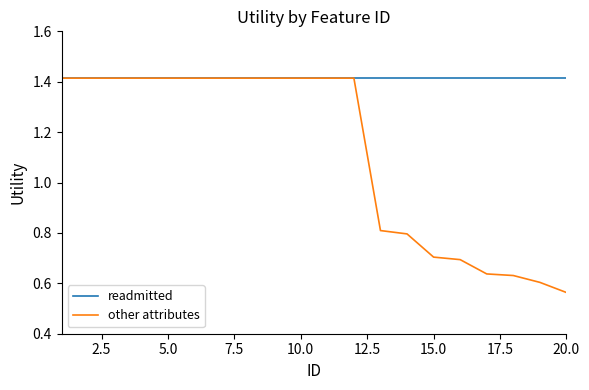

Which series has the largest total across all categories?

readmitted